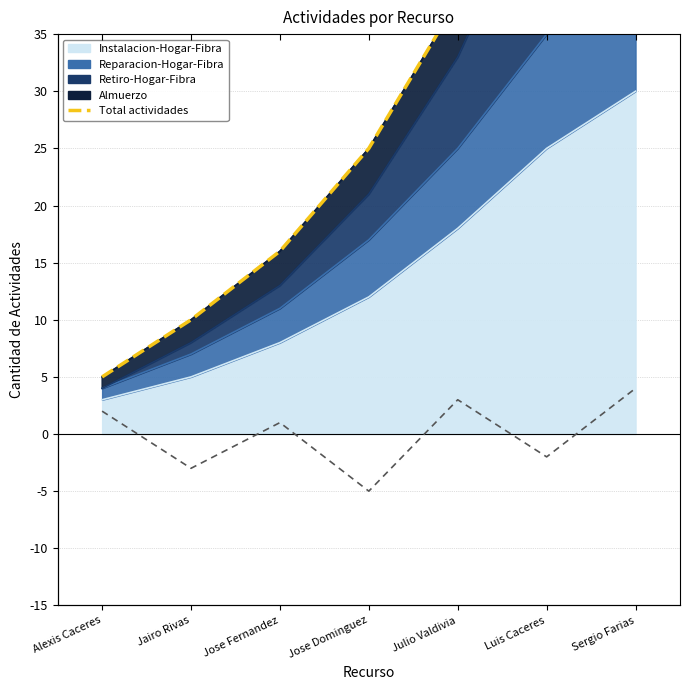

Reading left to right, extract all data points from this chart.

Total actividades: Alexis Caceres=5	Jairo Rivas=10	Jose Fernandez=16	Jose Dominguez=25	Julio Valdivia=38	Luis Caceres=56	Sergio Farias=71
Variación: Alexis Caceres=2	Jairo Rivas=-3	Jose Fernandez=1	Jose Dominguez=-5	Julio Valdivia=3	Luis Caceres=-2	Sergio Farias=4